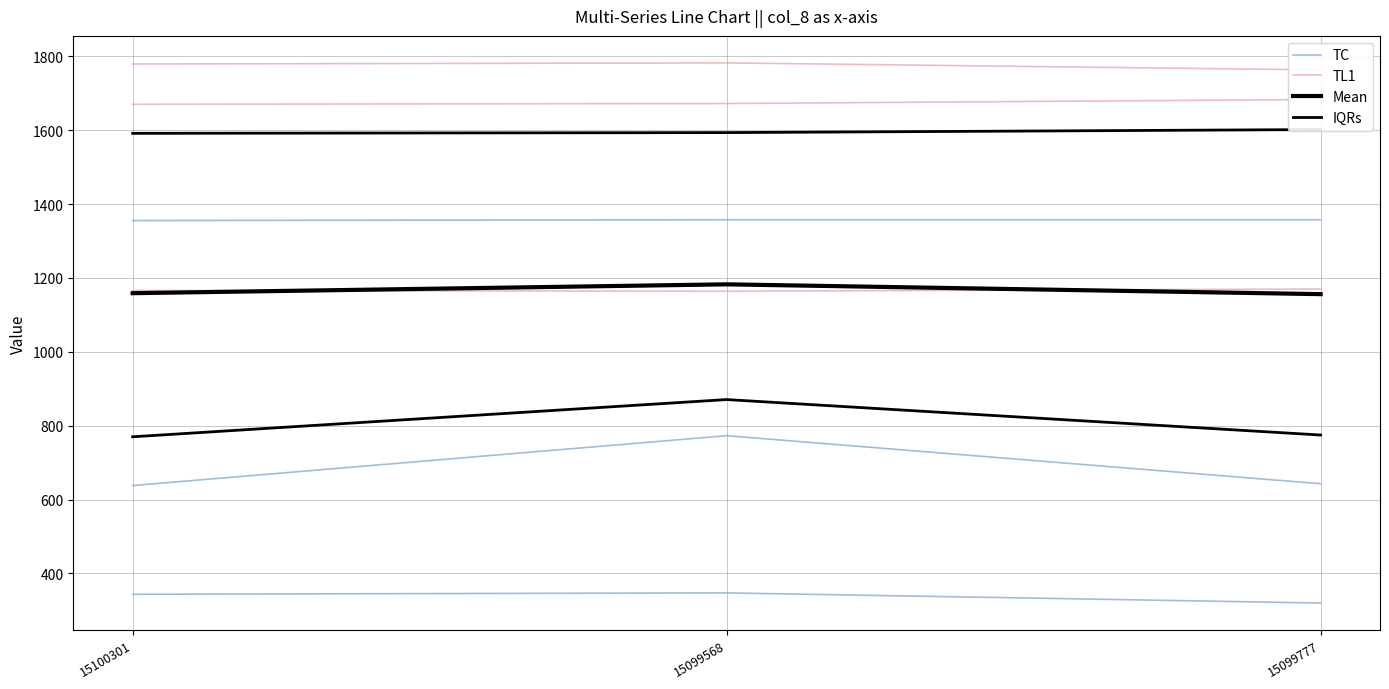

Is it true that Mean equals 410.6 at 15100301?

False